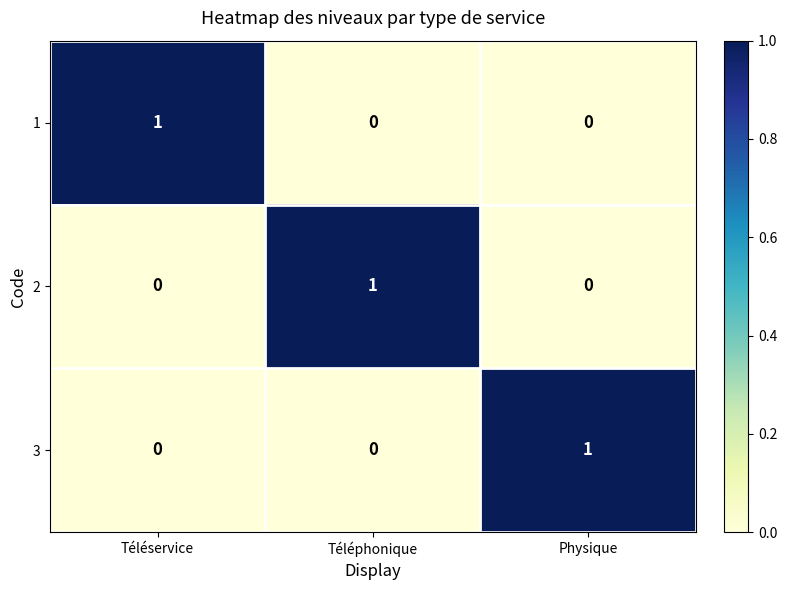

Count the number of categories in the chart.

3